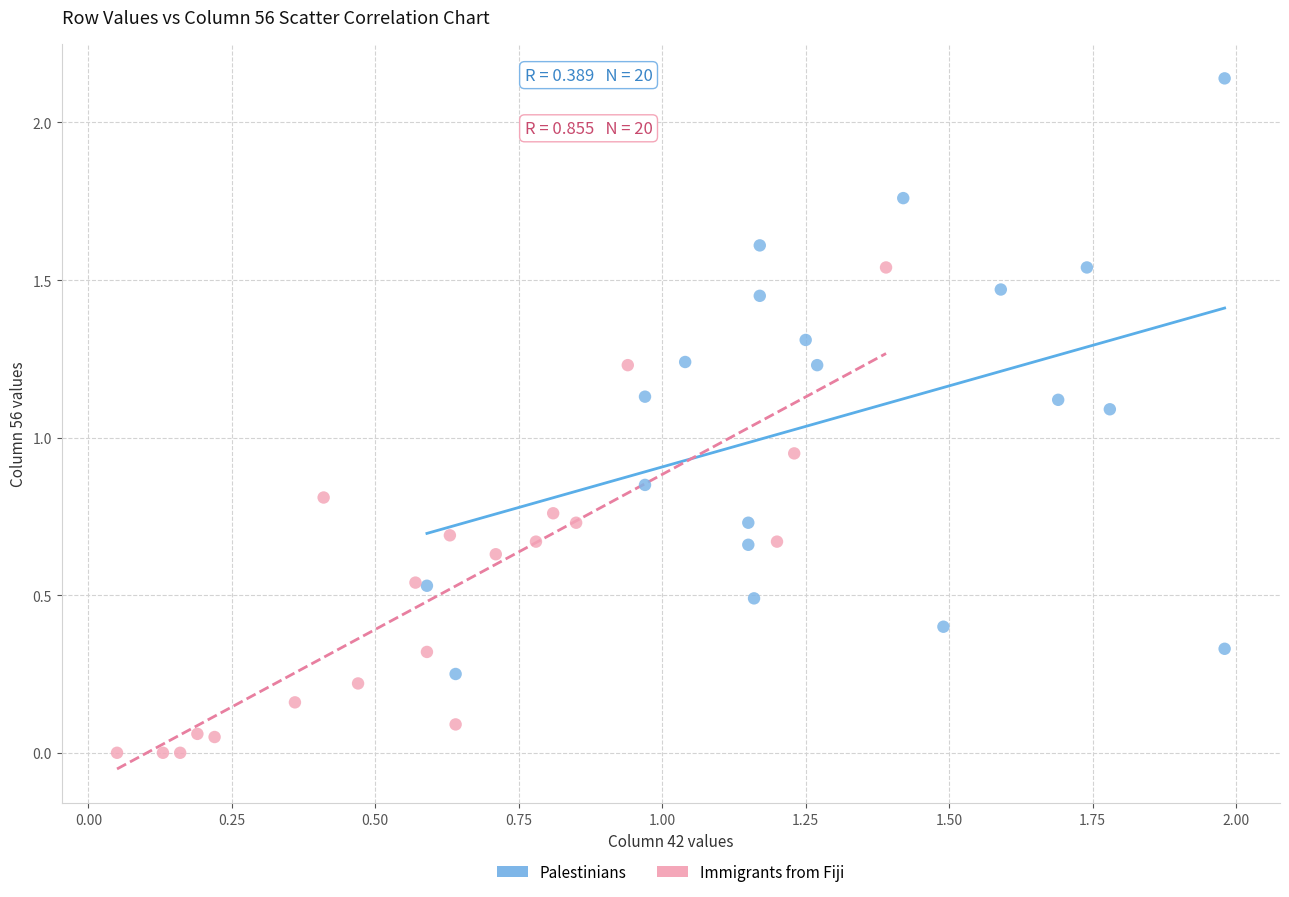

Which series has the largest Y range (max minus min)?

Palestinians